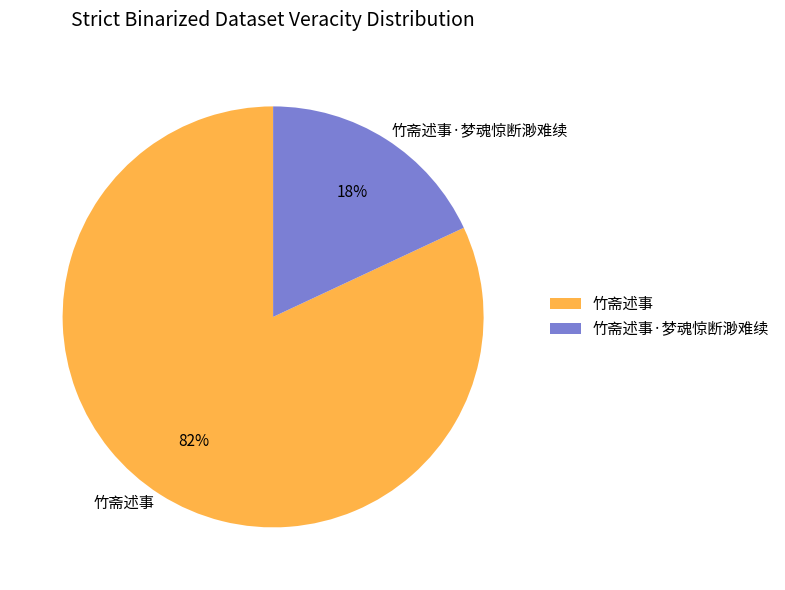

To the nearest percent, what percentage of the pie is 竹斋述事·梦魂惊断渺难续?

18%